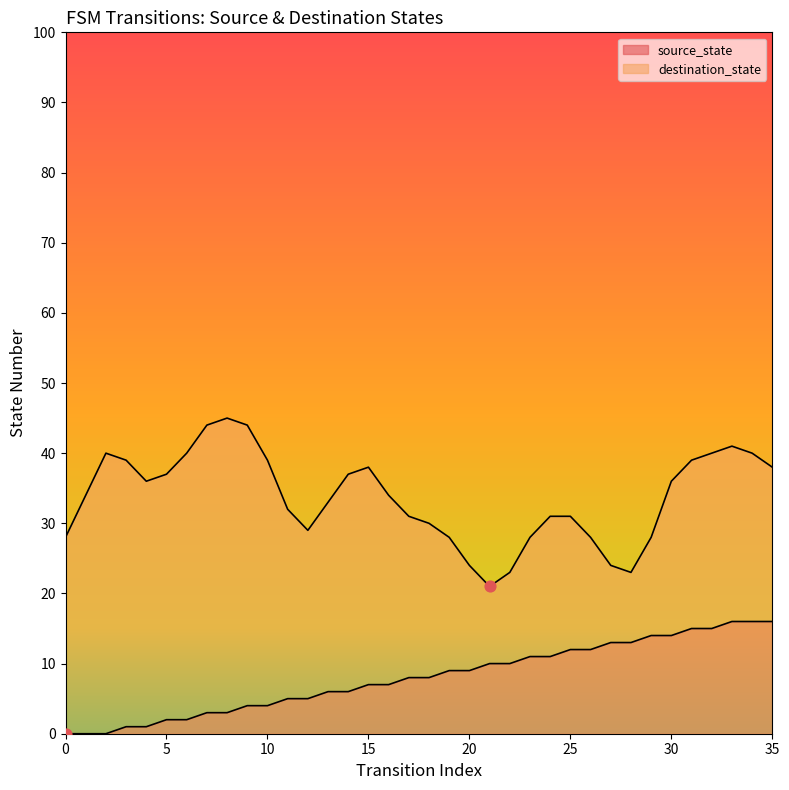

Between 23 and 32, which is larger?

32